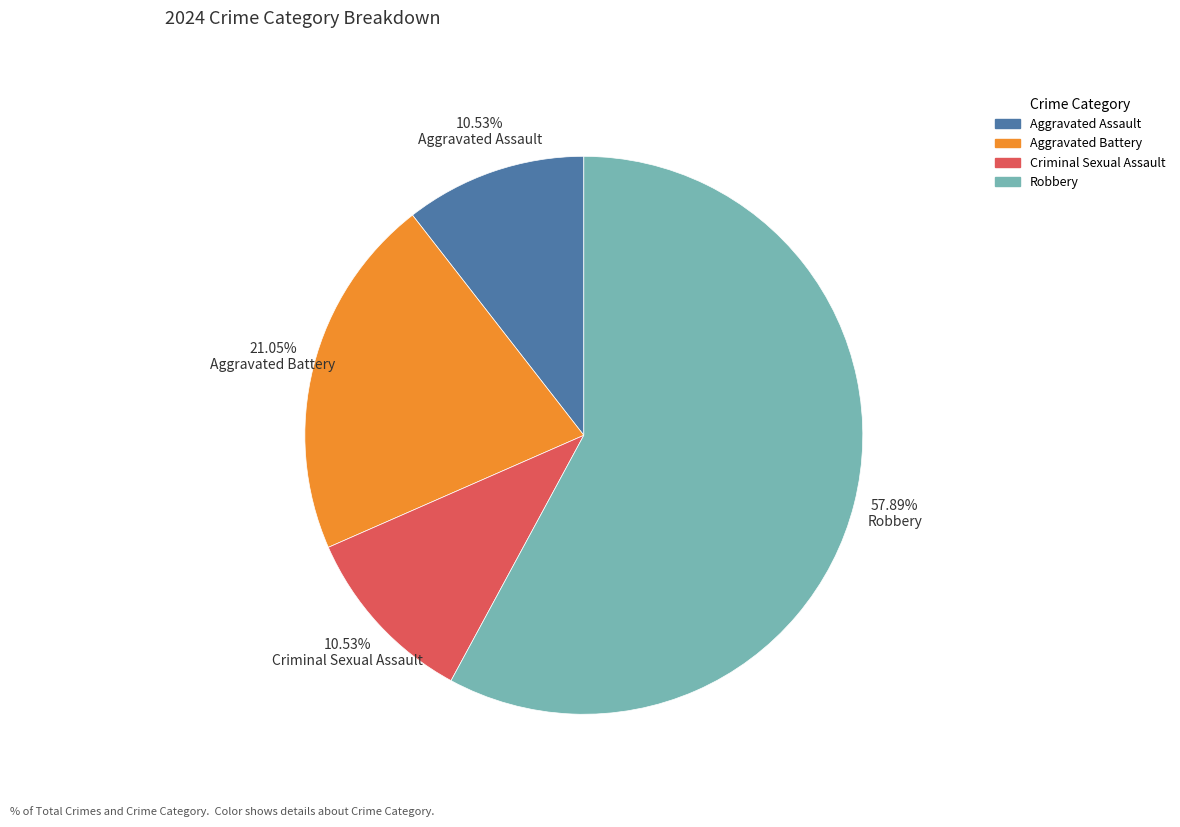

To the nearest percent, what is the difference between the Robbery and Aggravated Assault slice percentages?

47%